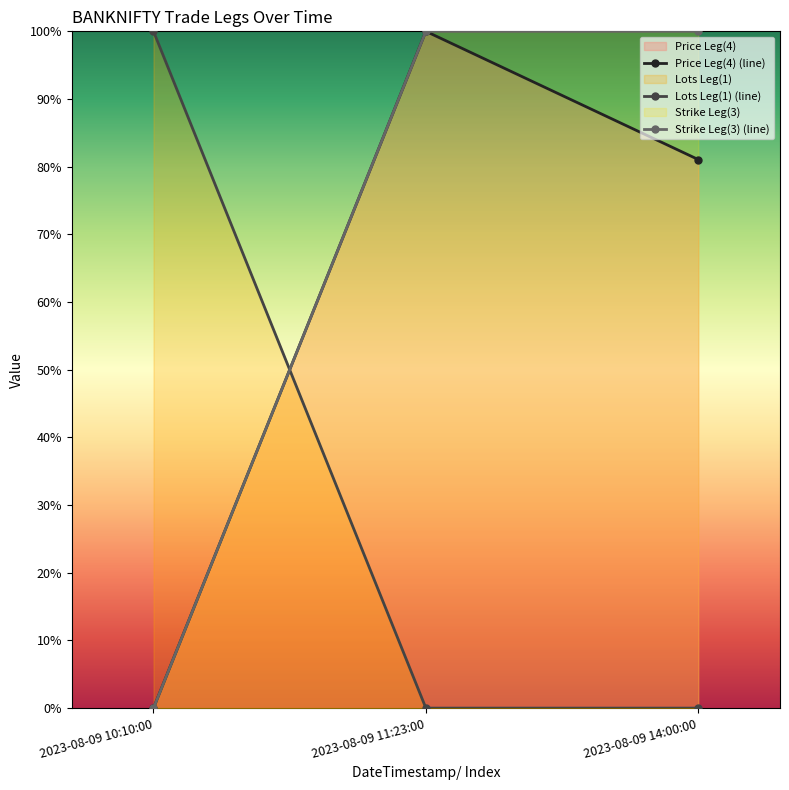

What is the sum of the Strike Leg(3) values at 2023-08-09 11:23:00 and 2023-08-09 10:10:00?

1.0